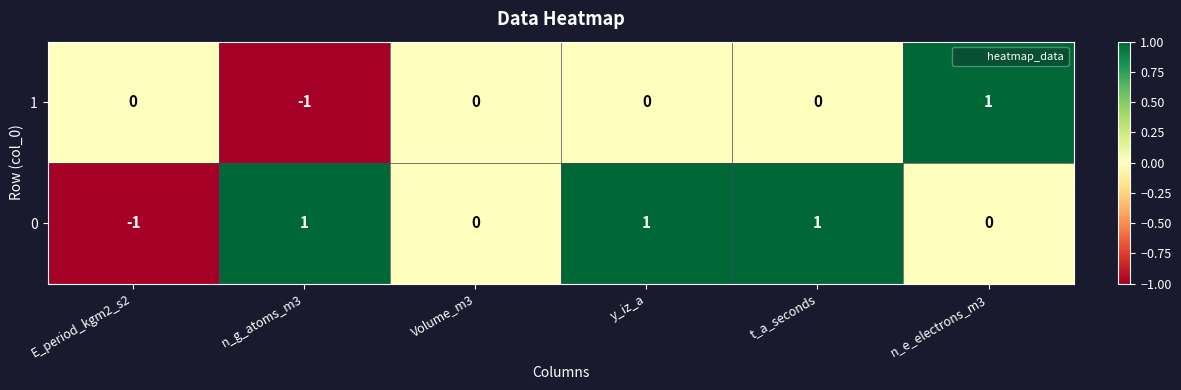

How many categories are shown in the chart?

6